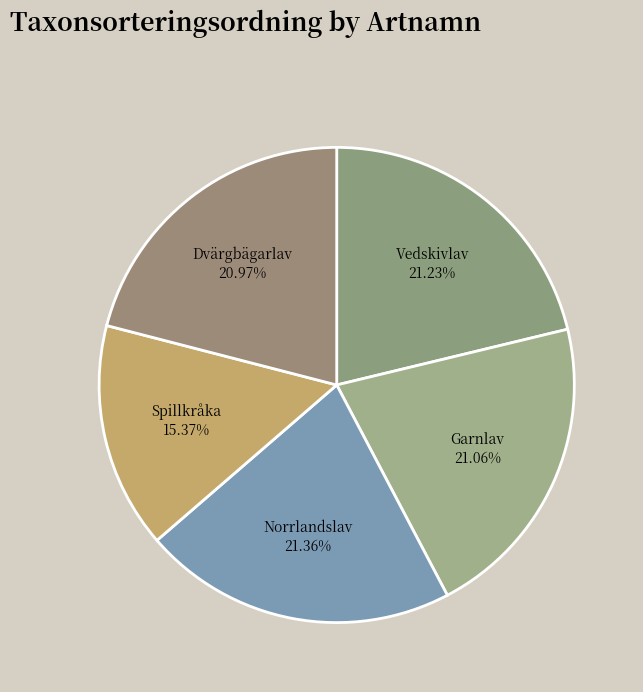

Is Garnlav the majority of the pie?

No